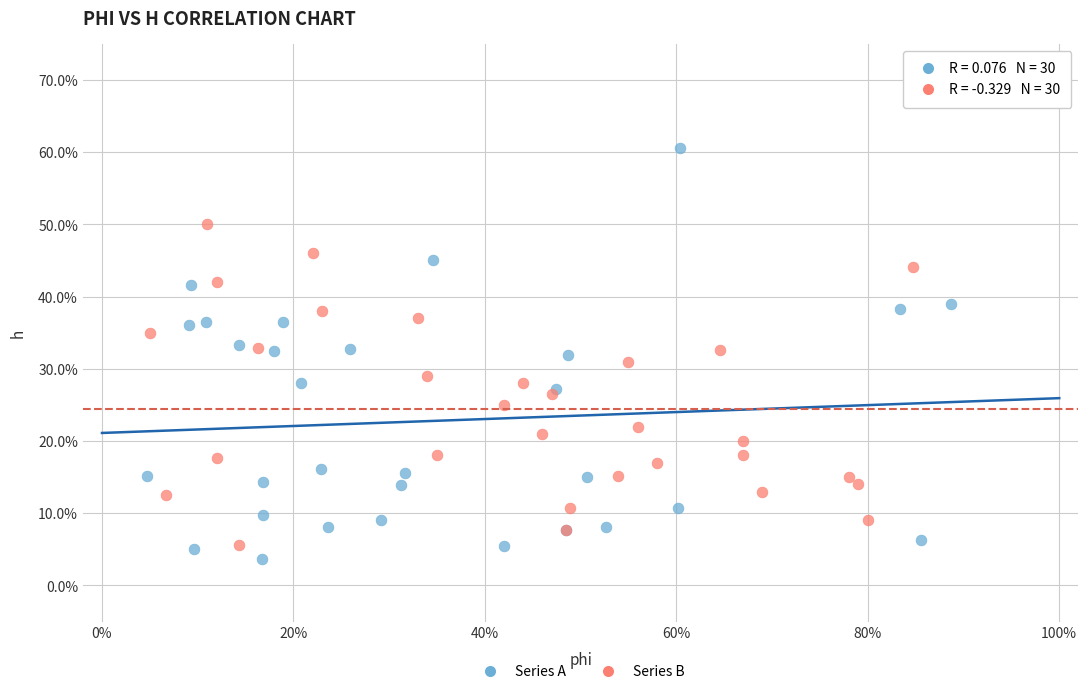

Which series has the largest Y range (max minus min)?

Series A